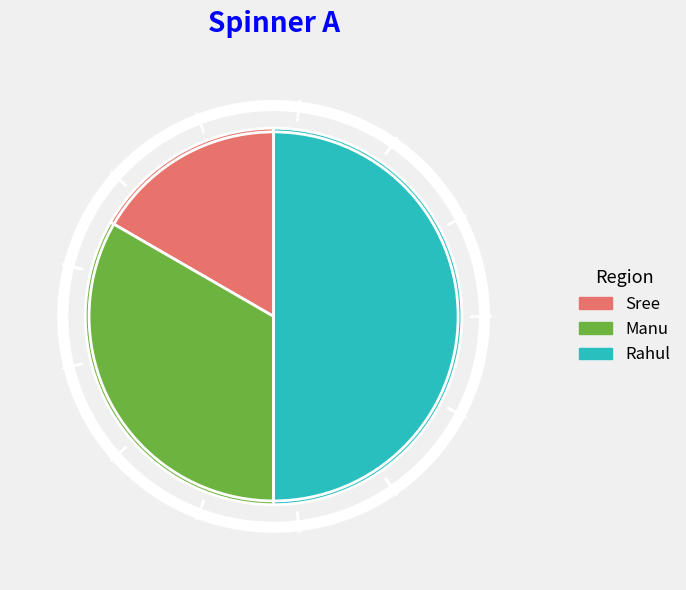

Is it true that Sree is 17% of the pie?

True